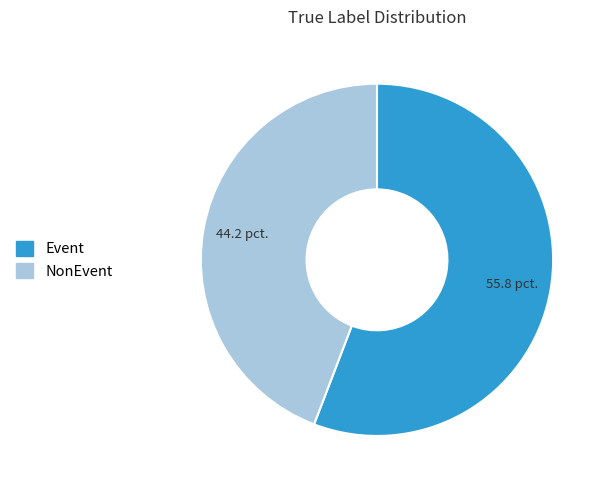

Do Event and NonEvent together represent more than half of the pie?

Yes